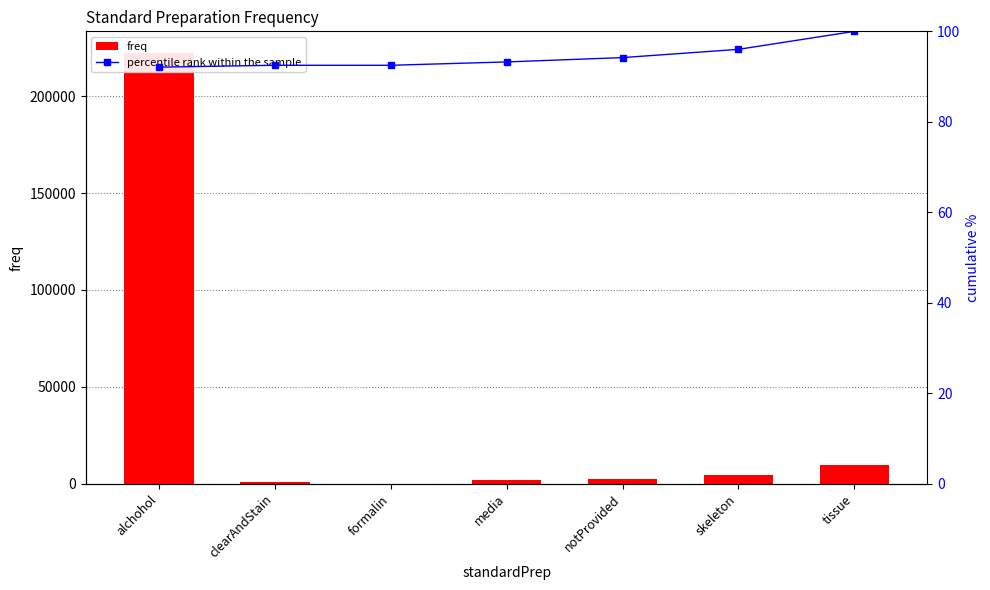

What are all the series names shown in the legend?

freq, percentile rank within the sample